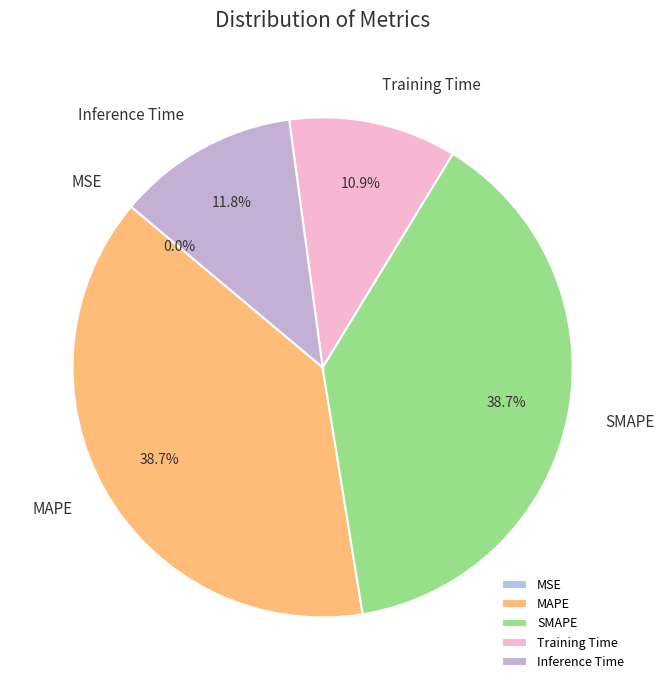

Does any single category account for the majority?

No